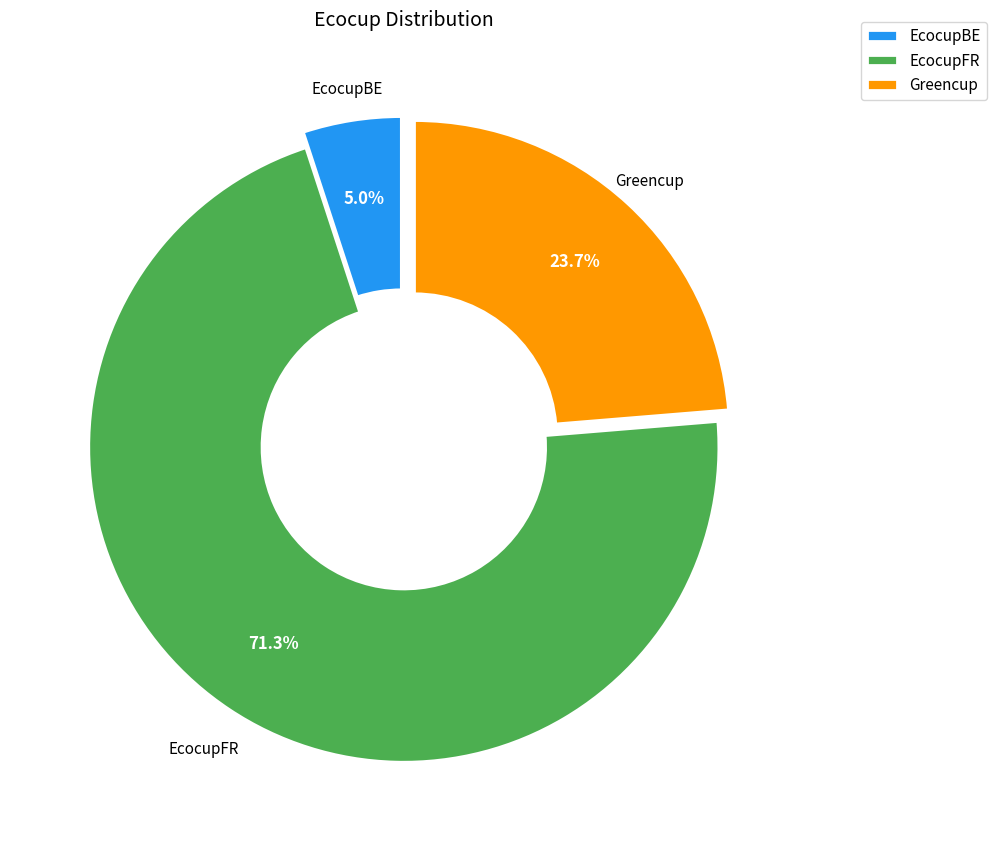

What percentage is the EcocupBE slice, to the nearest percent?

5%